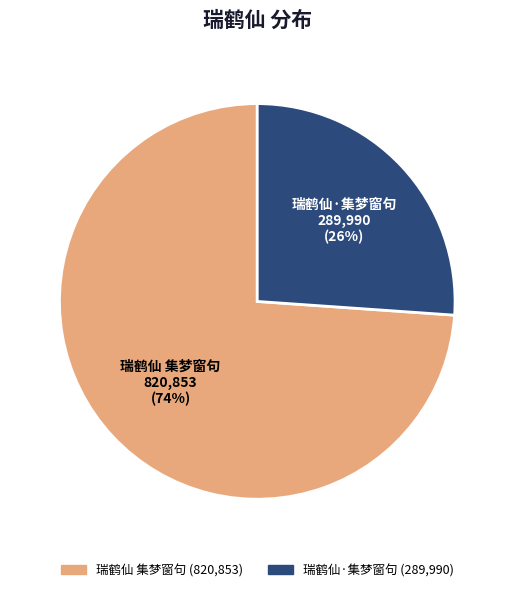

Between 瑞鹤仙 集梦窗句 and 瑞鹤仙·集梦窗句, which is larger?

瑞鹤仙 集梦窗句